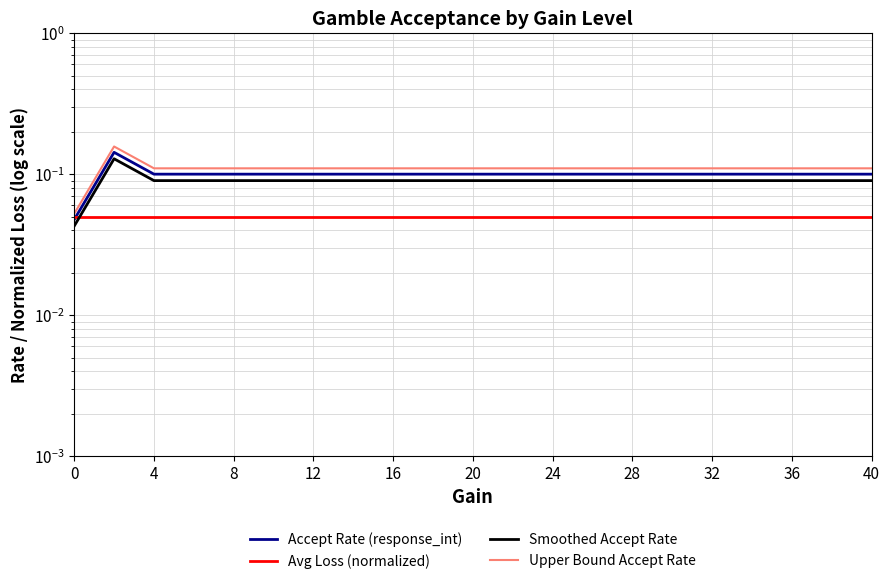

Does the chart have visible grid lines?

Yes